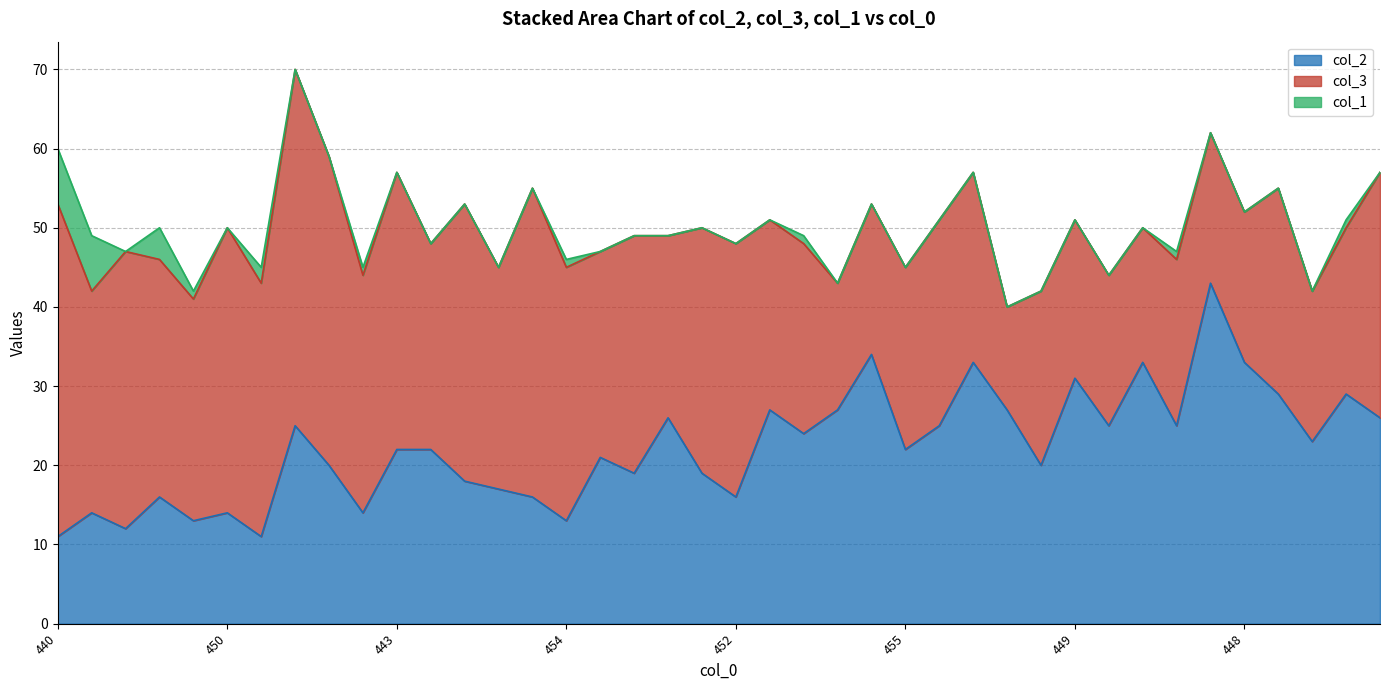

Reading left to right, extract all data points from this chart.

col_2: 440=11	451=14	453=12	450=16	458=13	450=14	455=11	430=25	441=20	455=14	443=22	452=22	447=18	455=17	445=16	454=13	453=21	451=19	451=26	450=19	452=16	449=27	451=24	457=27	447=34	455=22	449=25	443=33	460=27	458=20	449=31	456=25	450=33	453=25	438=43	448=33	445=29	458=23	449=29	443=26
col_3: 440=42	451=28	453=35	450=30	458=28	450=36	455=32	430=45	441=39	455=30	443=35	452=26	447=35	455=28	445=39	454=32	453=26	451=30	451=23	450=31	452=32	449=24	451=24	457=16	447=19	455=23	449=26	443=24	460=13	458=22	449=20	456=19	450=17	453=21	438=19	448=19	445=26	458=19	449=21	443=31
col_1: 440=7	451=7	453=0	450=4	458=1	450=0	455=2	430=0	441=0	455=1	443=0	452=0	447=0	455=0	445=0	454=1	453=0	451=0	451=0	450=0	452=0	449=0	451=1	457=0	447=0	455=0	449=0	443=0	460=0	458=0	449=0	456=0	450=0	453=1	438=0	448=0	445=0	458=0	449=1	443=0